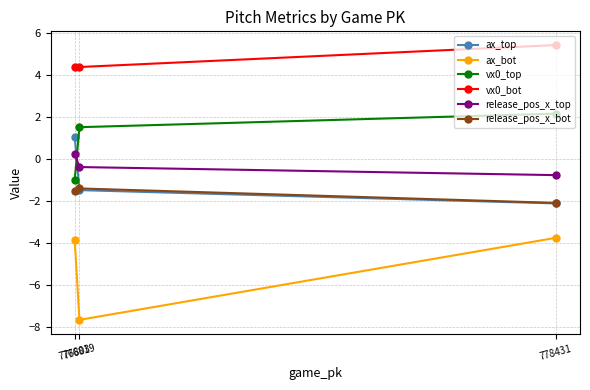

Which label corresponds to the largest value in the chart?

778431